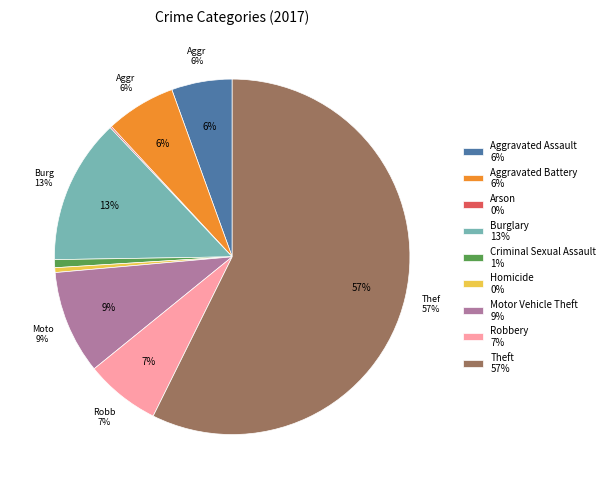

To the nearest percent, what is the combined percentage of Robbery and Theft?

64%